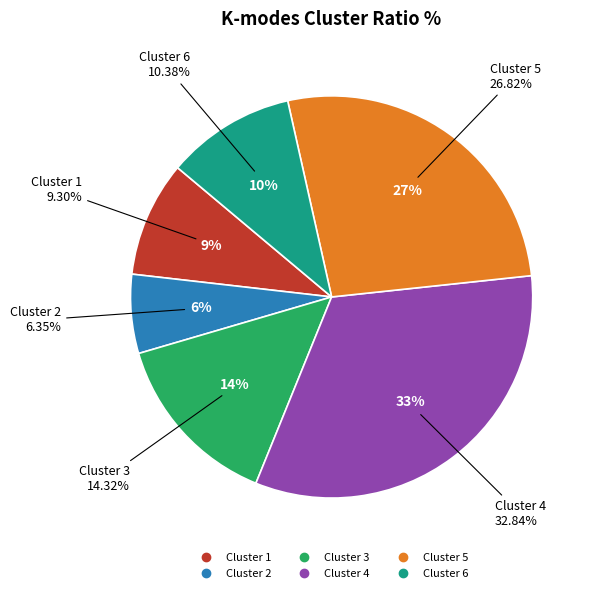

What is the total percentage of Cluster 1 and Cluster 3?

23.6%